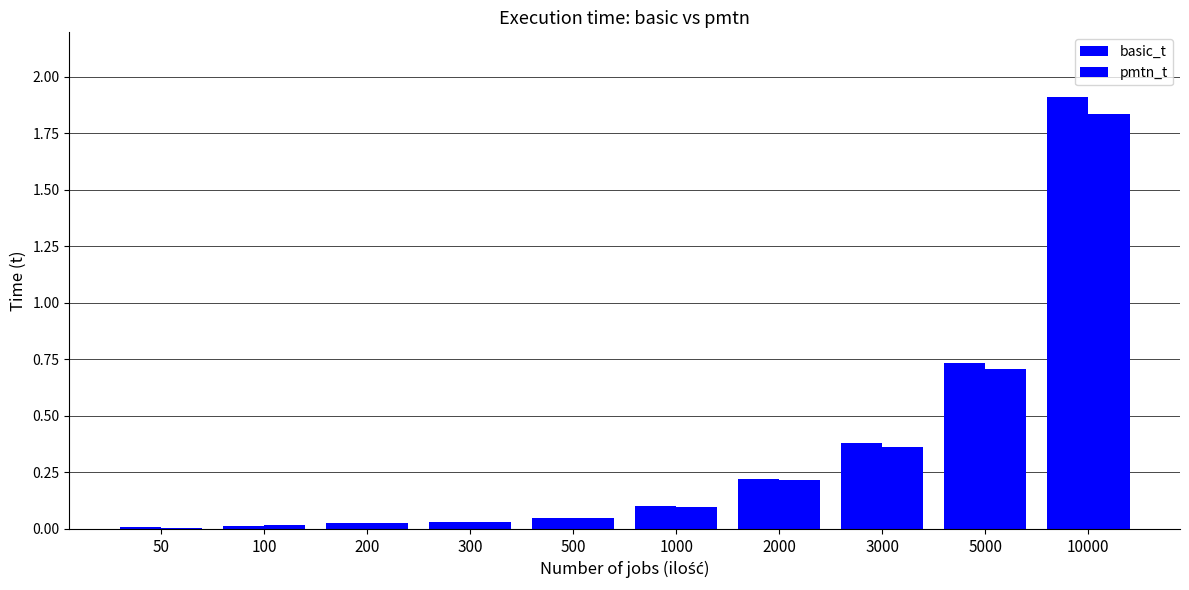

Does the chart contain stacked bars?

No